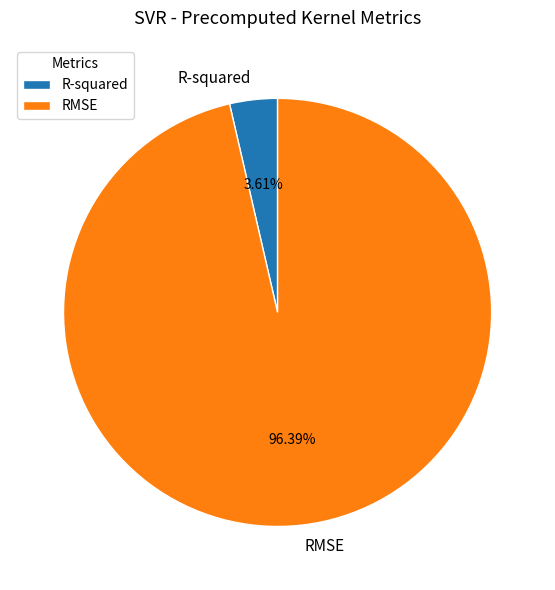

To the nearest percent, what is the average slice percentage?

50%